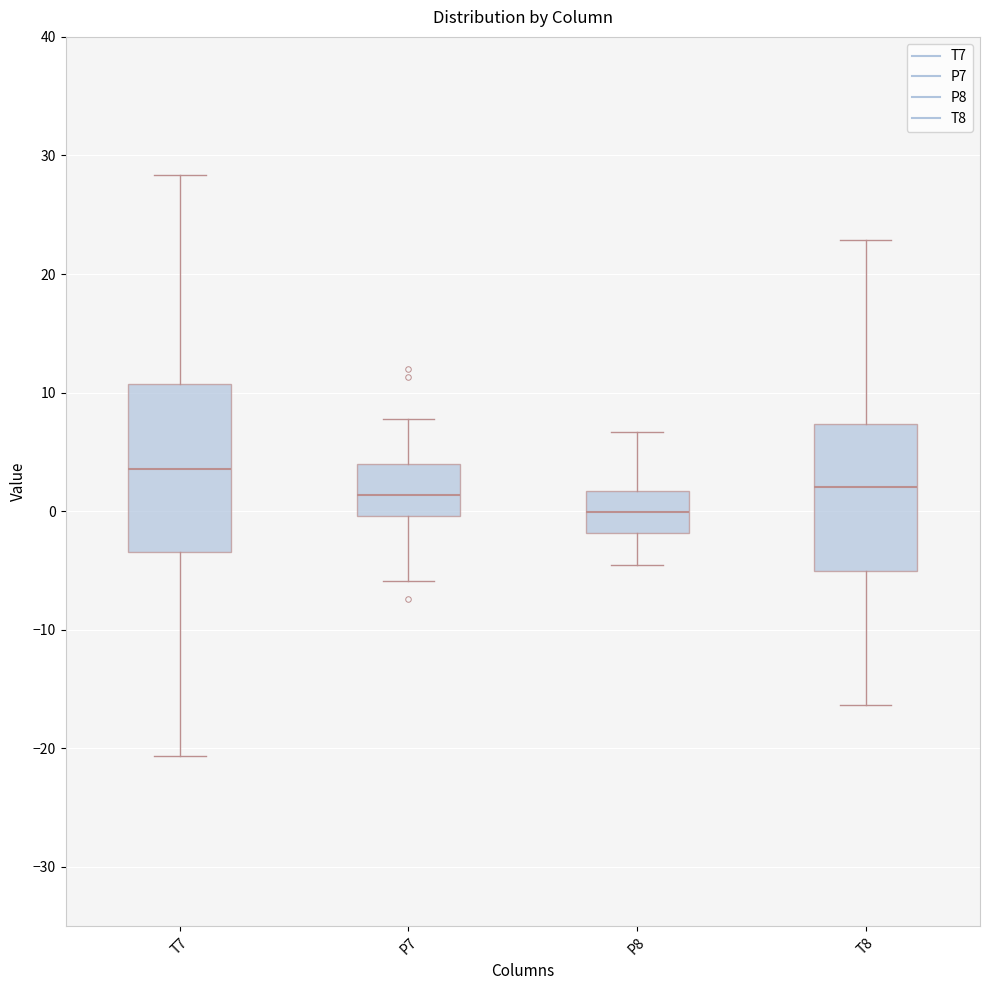

Comparing the boxes themselves (not the whiskers), which one is the tallest?

T7